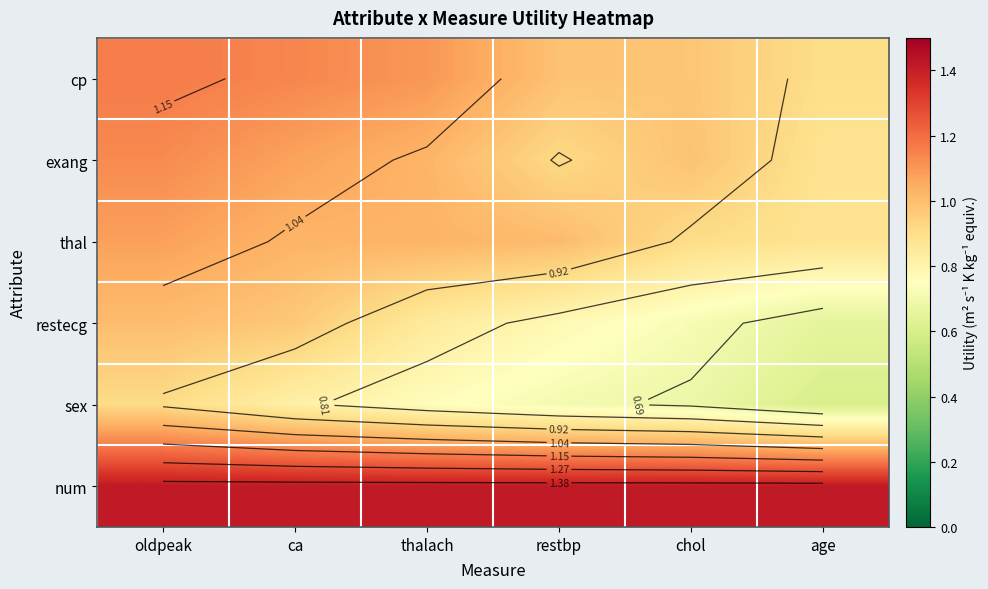

At which category does the chart reach its minimum across all series?

age